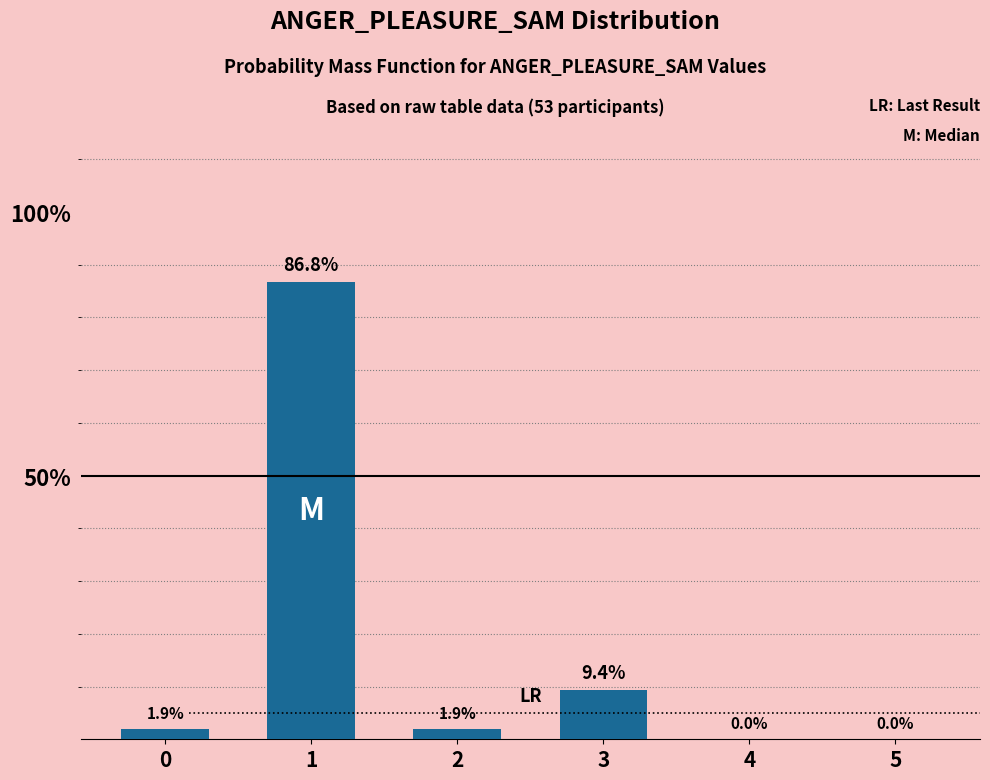

Reading left to right, list all the values displayed in this chart.

1.9	86.8	1.9	9.4	0.0	0.0